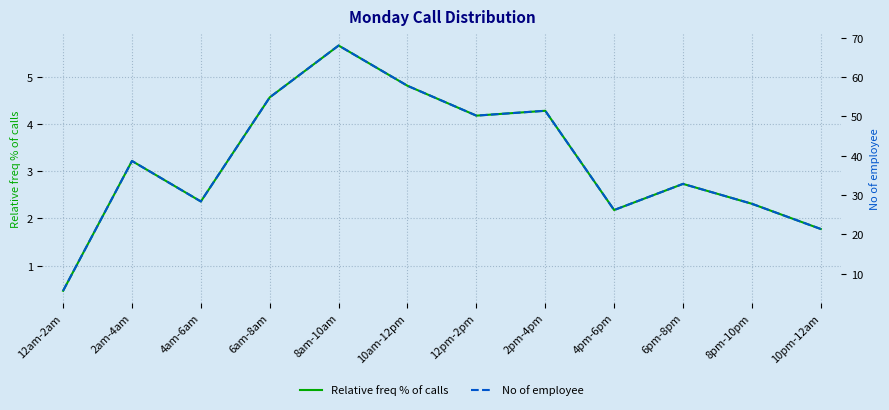

True or false: Relative freq % of calls and No of employee intersect in this chart.

False